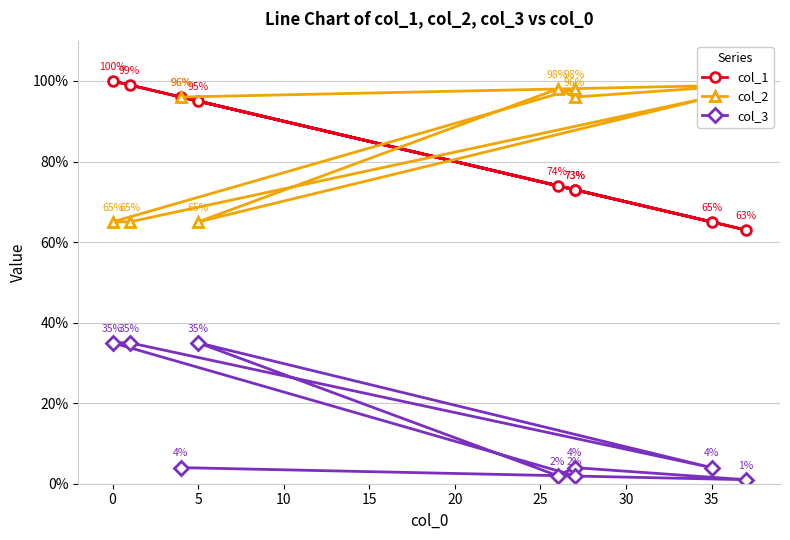

At how many categories does at least one series exceed 70?

9